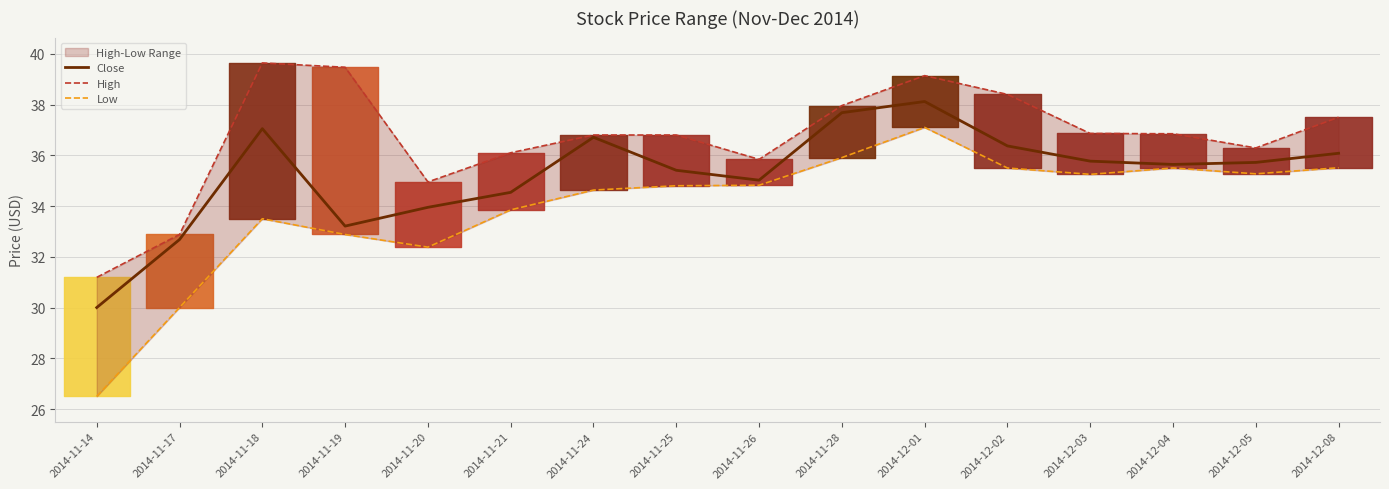

Is this an area chart (filled region under the line)?

No